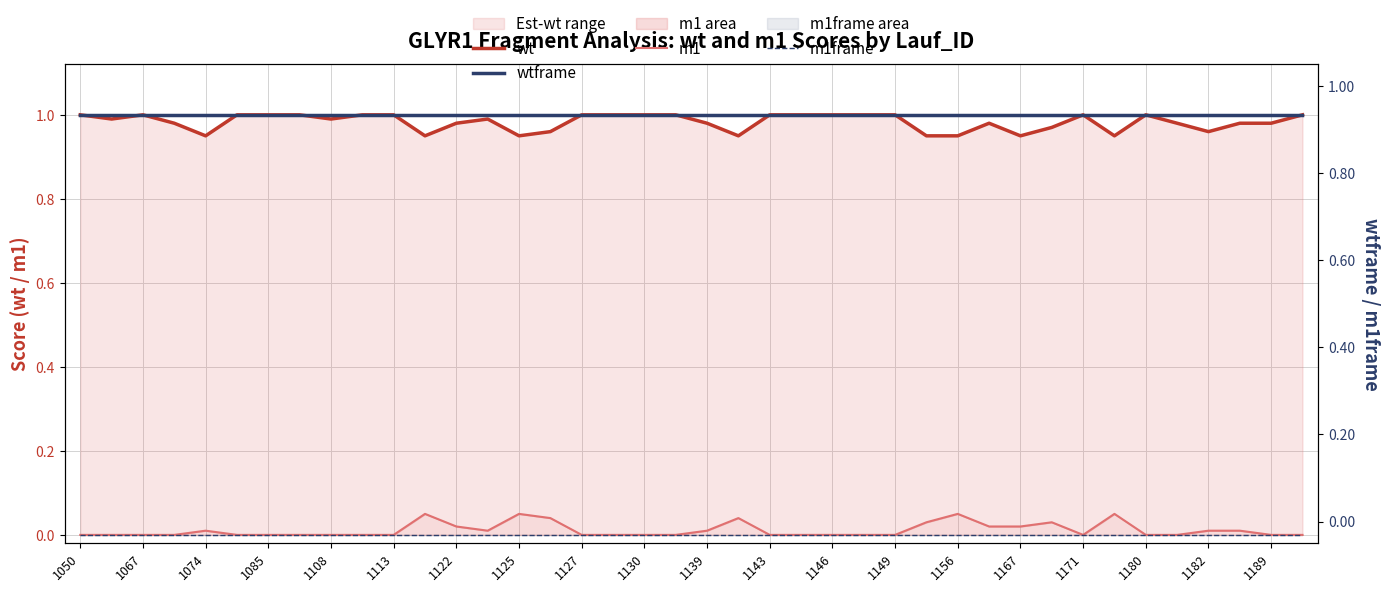

True or false: m1frame and wt intersect in this chart.

False